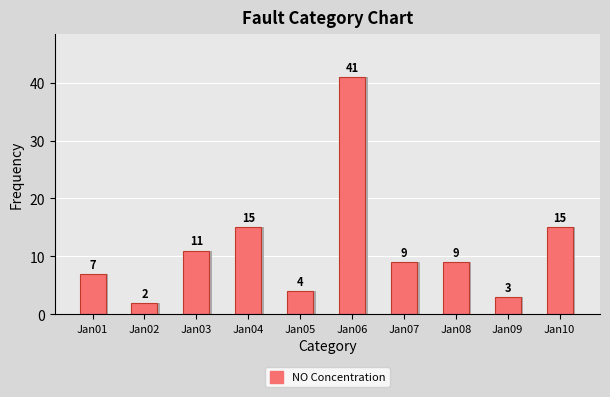

Are the bars grouped side by side (vs. stacked)?

No